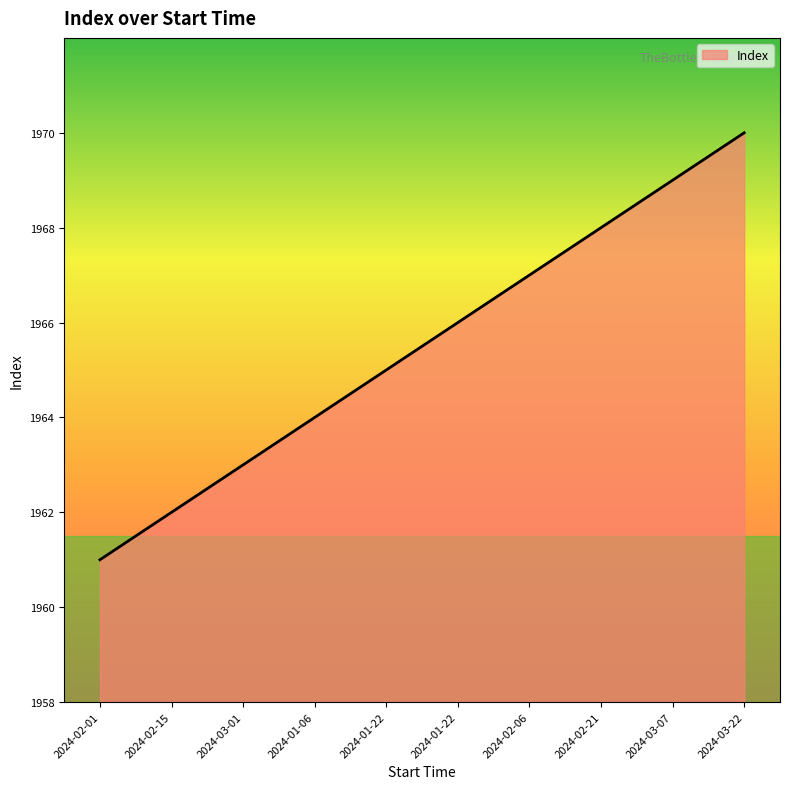

Which has a higher value, 2024-02-15 or 2024-02-21?

2024-02-21